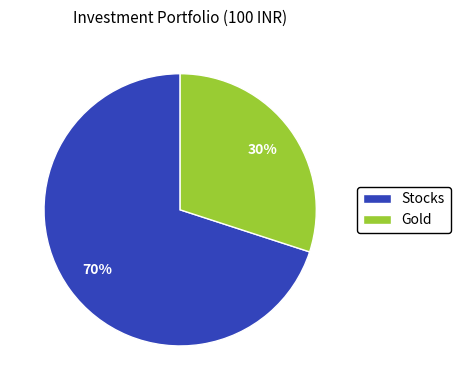

Is the sum of Stocks and Gold greater than half?

Yes